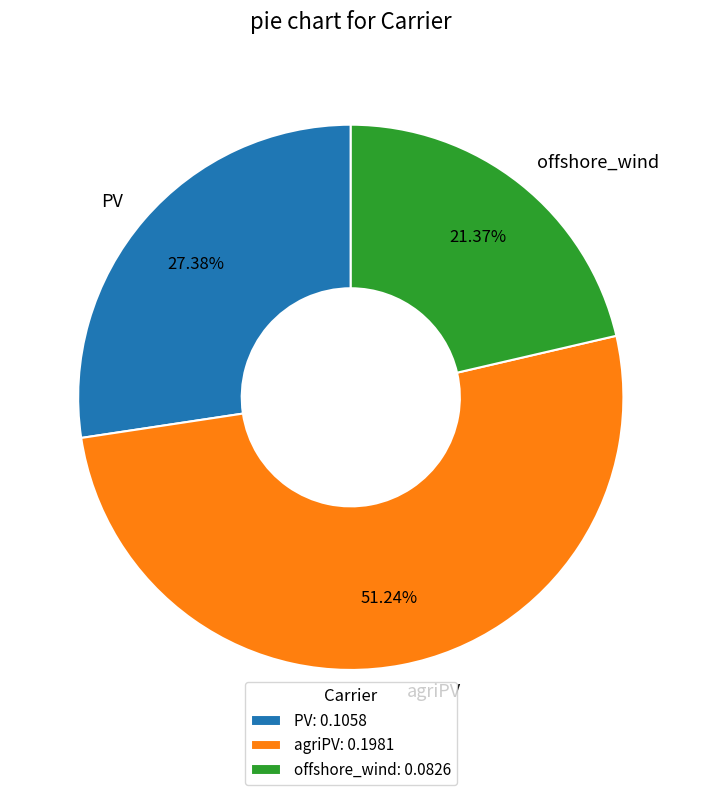

What percentage is the agriPV slice, to the nearest percent?

51%